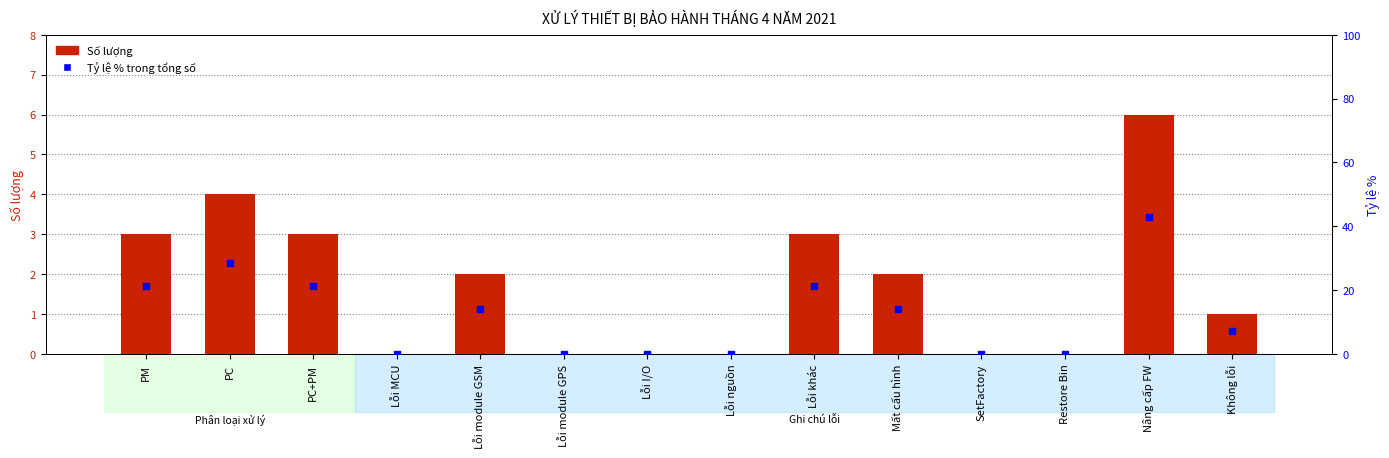

Which series reaches the maximum Y coordinate?

Tỷ lệ % trong tổng số